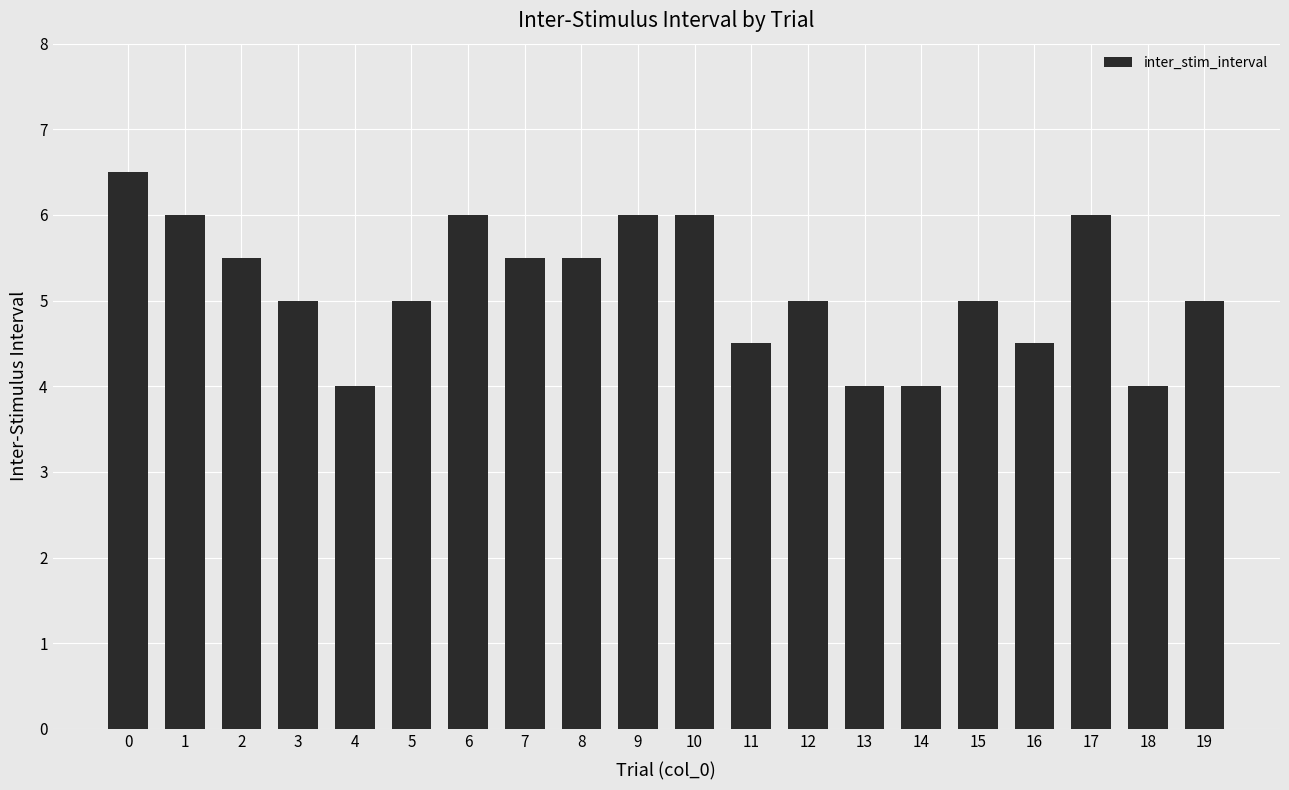

What is the greatest value displayed?

6.5